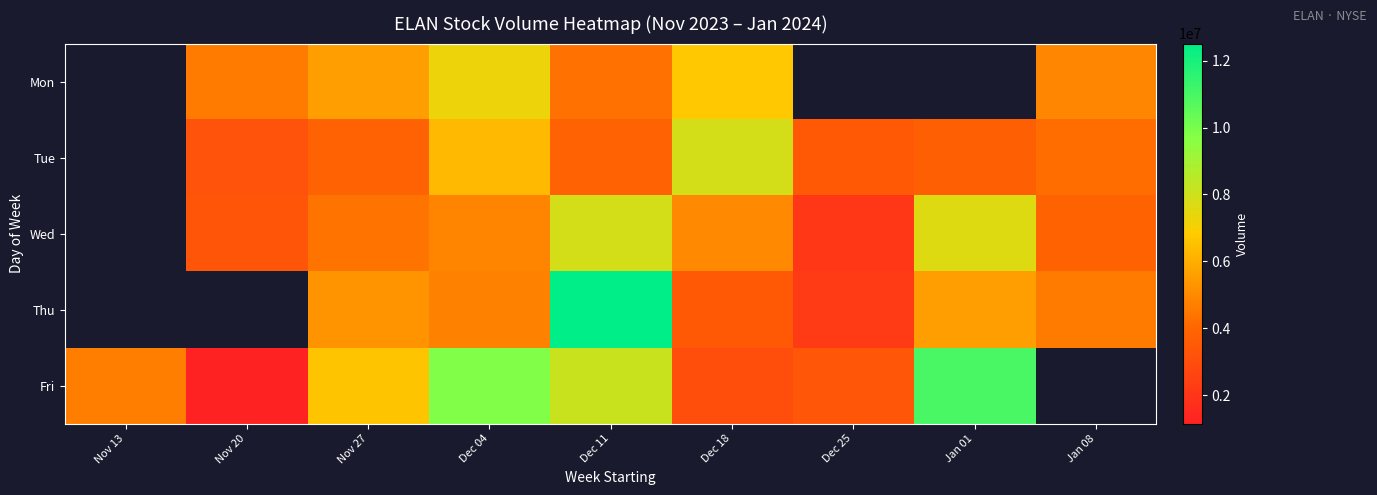

What is the smallest value displayed?

1151900.0